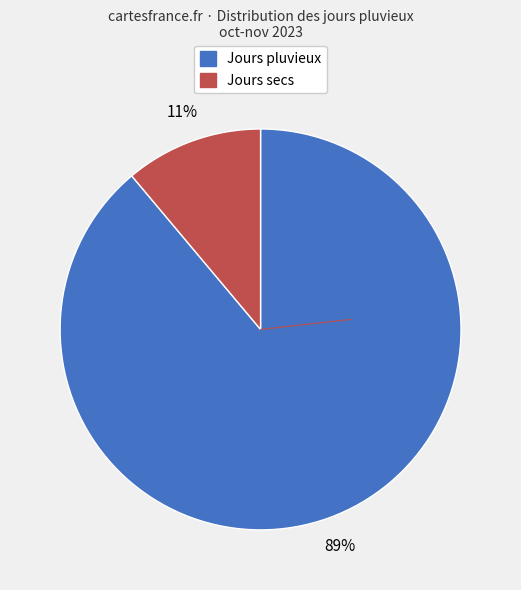

Is there a majority slice in this chart?

Yes